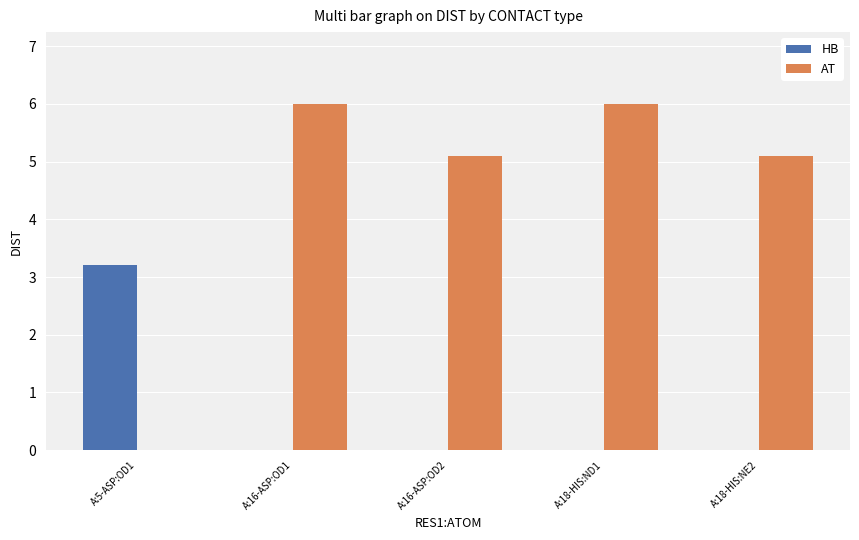

At which label does AT first exceed 5?

A:16-ASP:OD1